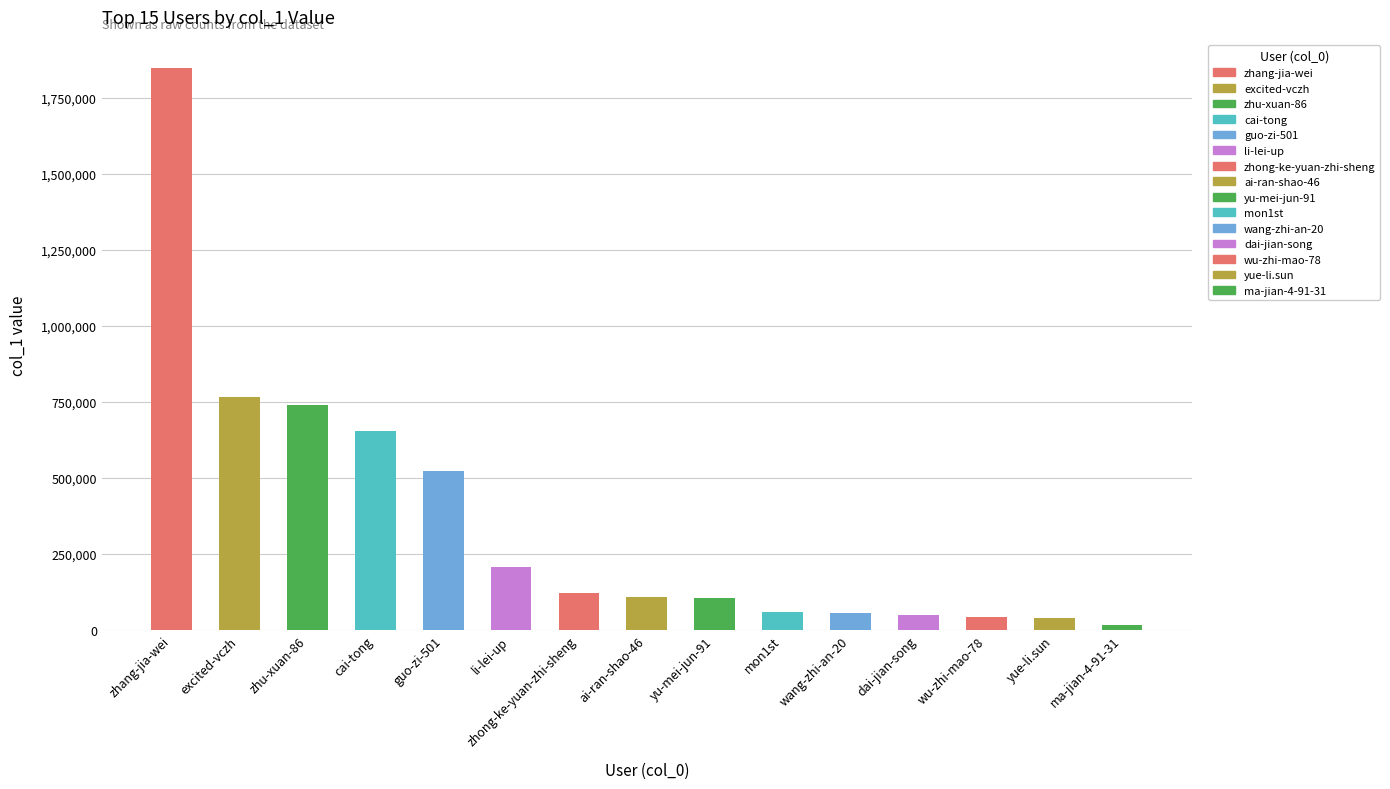

What is the ratio of the value at guo-zi-501 to the value at excited-vczh?

0.7